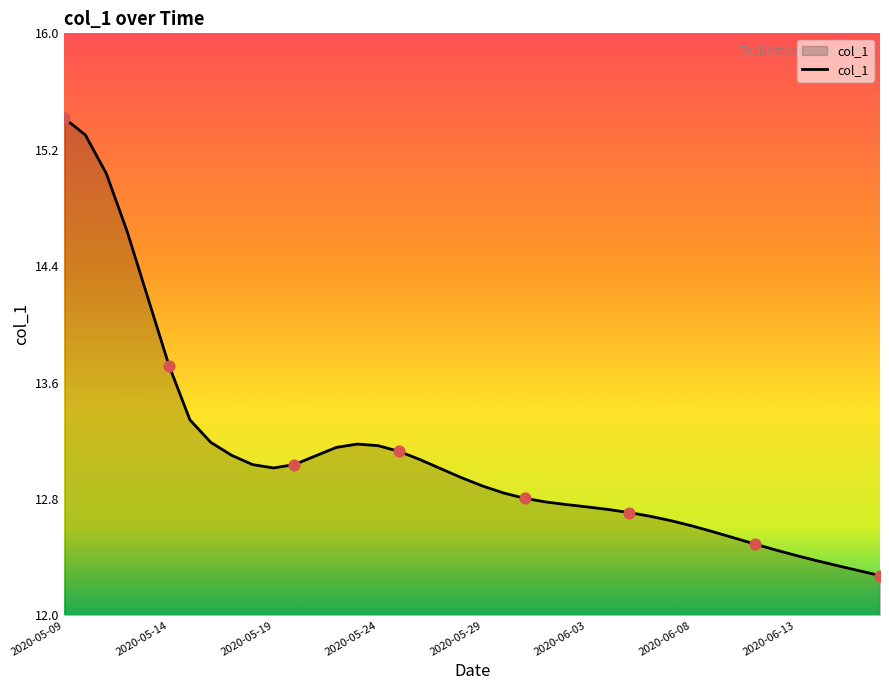

What is the difference between the maximum and minimum values?

3.1